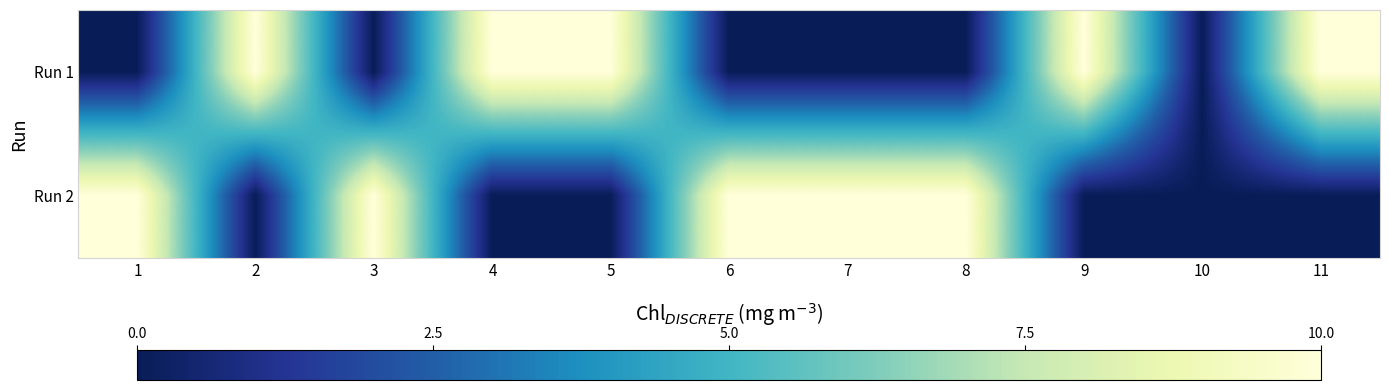

Count the number of categories in the chart.

11